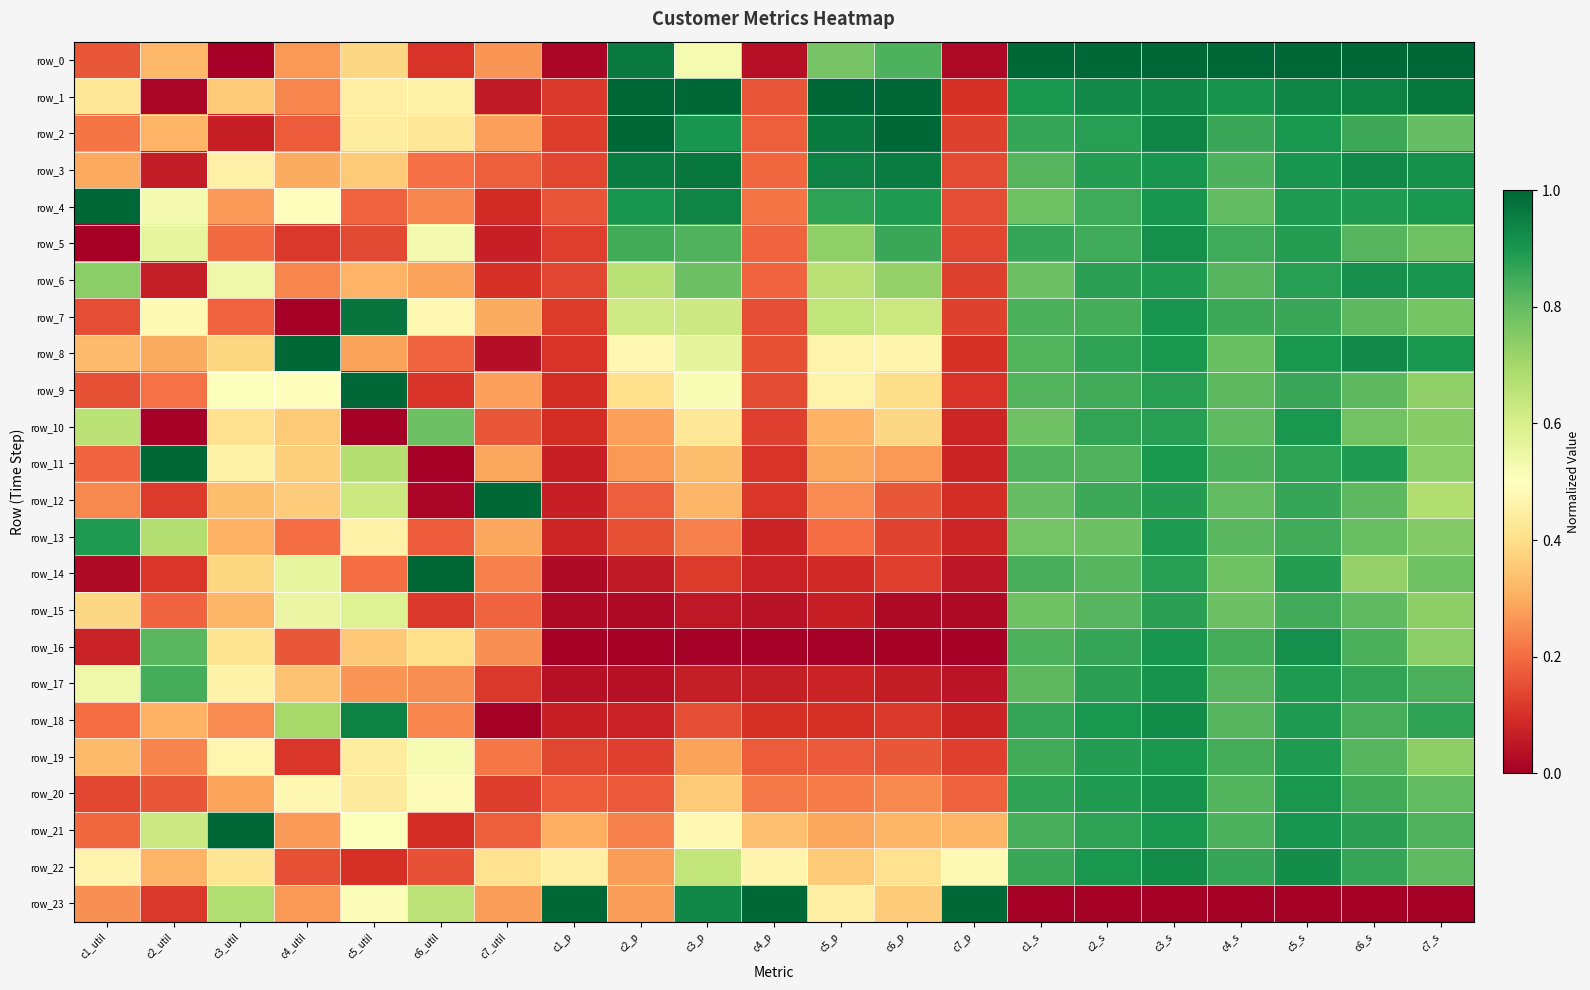

Reading left to right, transcribe all the data shown in this chart.

row_0: 0.2	0.3	0.0	0.3	0.4	0.1	0.3	0.0	1.0	0.5	0.0	0.8	0.8	0.0	1.0	1.0	1.0	1.0	1.0	1.0	1.0
row_1: 0.4	0.0	0.4	0.2	0.5	0.5	0.1	0.1	1.0	1.0	0.2	1.0	1.0	0.1	0.9	0.9	0.9	0.9	0.9	0.9	1.0
row_2: 0.2	0.3	0.1	0.2	0.4	0.4	0.3	0.1	1.0	0.9	0.2	1.0	1.0	0.1	0.9	0.9	0.9	0.9	0.9	0.9	0.8
row_3: 0.3	0.1	0.5	0.3	0.4	0.2	0.2	0.1	1.0	1.0	0.2	0.9	1.0	0.1	0.8	0.9	0.9	0.8	0.9	0.9	0.9
row_4: 1.0	0.5	0.3	0.5	0.2	0.2	0.1	0.2	0.9	0.9	0.2	0.9	0.9	0.2	0.8	0.8	0.9	0.8	0.9	0.9	0.9
row_5: 0.0	0.6	0.2	0.1	0.1	0.5	0.1	0.1	0.8	0.8	0.2	0.7	0.9	0.1	0.9	0.8	0.9	0.8	0.9	0.8	0.8
row_6: 0.7	0.1	0.5	0.2	0.3	0.3	0.1	0.1	0.7	0.8	0.2	0.7	0.7	0.1	0.8	0.9	0.9	0.8	0.9	0.9	0.9
row_7: 0.2	0.5	0.2	0.0	1.0	0.5	0.3	0.1	0.6	0.6	0.2	0.6	0.6	0.1	0.8	0.8	0.9	0.9	0.9	0.8	0.8
row_8: 0.3	0.3	0.4	1.0	0.3	0.2	0.0	0.1	0.5	0.6	0.2	0.5	0.5	0.1	0.8	0.9	0.9	0.8	0.9	0.9	0.9
row_9: 0.2	0.2	0.5	0.5	1.0	0.1	0.3	0.1	0.4	0.5	0.1	0.5	0.4	0.1	0.8	0.8	0.9	0.8	0.9	0.8	0.7
row_10: 0.7	0.0	0.4	0.4	0.0	0.8	0.2	0.1	0.3	0.4	0.1	0.3	0.4	0.1	0.8	0.9	0.9	0.8	0.9	0.8	0.7
row_11: 0.2	1.0	0.5	0.4	0.7	0.0	0.3	0.1	0.3	0.3	0.1	0.3	0.3	0.1	0.8	0.8	0.9	0.8	0.9	0.9	0.7
row_12: 0.2	0.1	0.3	0.4	0.6	0.0	1.0	0.1	0.2	0.3	0.1	0.2	0.2	0.1	0.8	0.9	0.9	0.8	0.9	0.8	0.7
row_13: 0.9	0.7	0.3	0.2	0.5	0.2	0.3	0.1	0.2	0.2	0.1	0.2	0.1	0.1	0.8	0.8	0.9	0.8	0.8	0.8	0.8
row_14: 0.0	0.1	0.4	0.6	0.2	1.0	0.2	0.0	0.1	0.1	0.1	0.1	0.1	0.0	0.8	0.8	0.9	0.8	0.9	0.7	0.8
row_15: 0.4	0.2	0.3	0.6	0.6	0.1	0.2	0.0	0.0	0.1	0.0	0.1	0.0	0.0	0.8	0.8	0.9	0.8	0.8	0.8	0.7
row_16: 0.1	0.8	0.4	0.2	0.4	0.4	0.3	0.0	0.0	0.0	0.0	0.0	0.0	0.0	0.8	0.9	0.9	0.8	0.9	0.8	0.7
row_17: 0.5	0.8	0.5	0.3	0.3	0.3	0.1	0.0	0.0	0.1	0.1	0.1	0.1	0.0	0.8	0.9	0.9	0.8	0.9	0.9	0.8
row_18: 0.2	0.3	0.2	0.7	0.9	0.2	0.0	0.1	0.1	0.1	0.1	0.1	0.1	0.1	0.9	0.9	0.9	0.8	0.9	0.8	0.9
row_19: 0.3	0.2	0.5	0.1	0.4	0.5	0.2	0.1	0.1	0.3	0.2	0.2	0.2	0.1	0.8	0.9	0.9	0.8	0.9	0.8	0.7
row_20: 0.1	0.2	0.3	0.5	0.4	0.5	0.1	0.2	0.2	0.4	0.2	0.2	0.2	0.2	0.9	0.9	0.9	0.8	0.9	0.8	0.8
row_21: 0.2	0.6	1.0	0.3	0.5	0.1	0.2	0.3	0.2	0.5	0.3	0.3	0.3	0.3	0.8	0.9	0.9	0.8	0.9	0.9	0.8
row_22: 0.5	0.3	0.4	0.2	0.1	0.2	0.4	0.5	0.3	0.6	0.5	0.4	0.4	0.5	0.9	0.9	0.9	0.9	0.9	0.9	0.8
row_23: 0.3	0.1	0.7	0.3	0.5	0.7	0.3	1.0	0.3	0.9	1.0	0.5	0.4	1.0	0.0	0.0	0.0	0.0	0.0	0.0	0.0